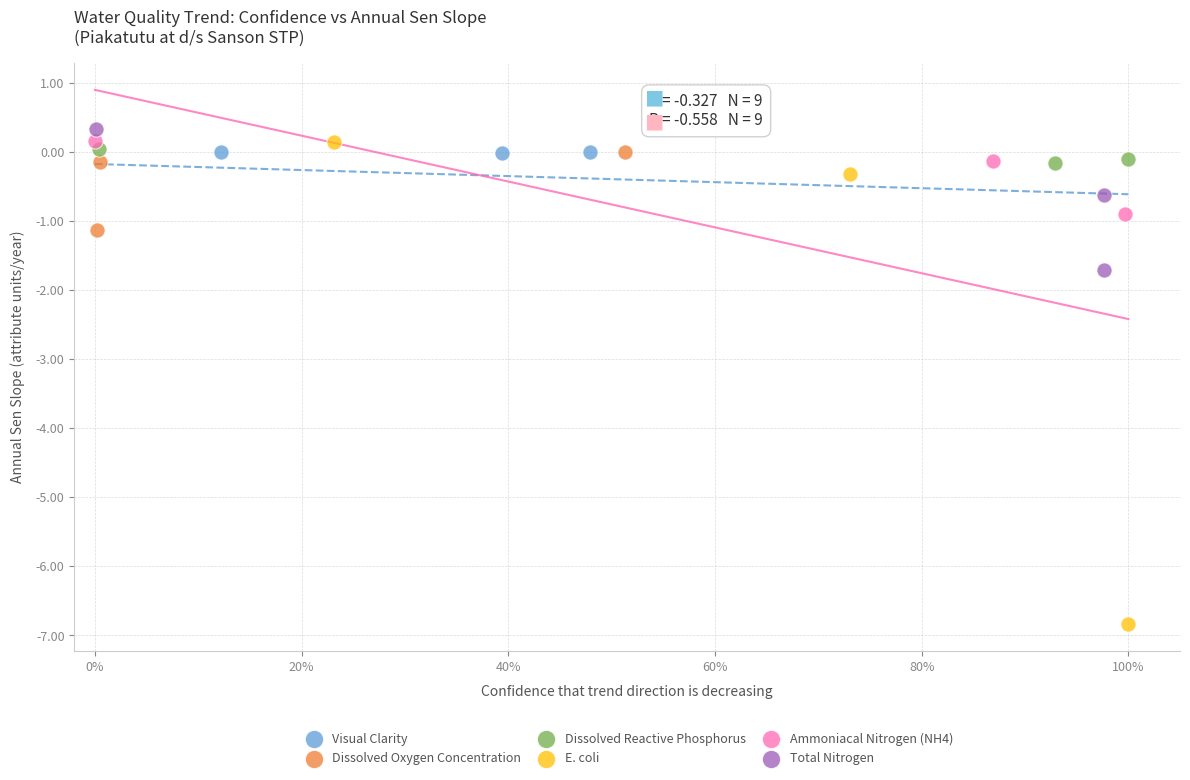

Which series reaches the minimum Y coordinate?

E. coli